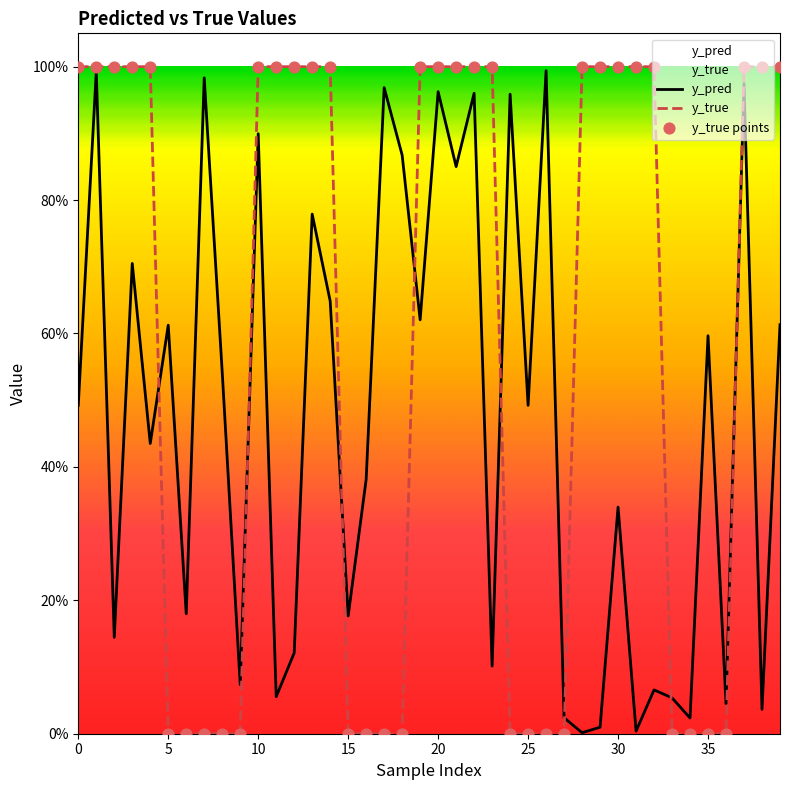

Which series has the largest total across all categories?

y_true